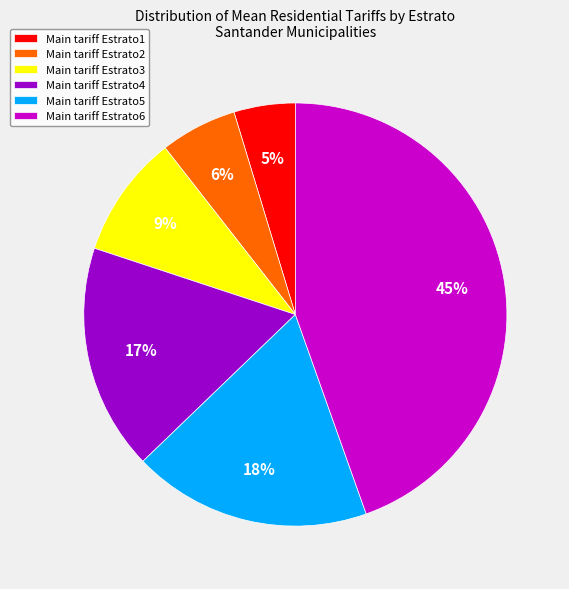

How many slices are in this pie chart?

6